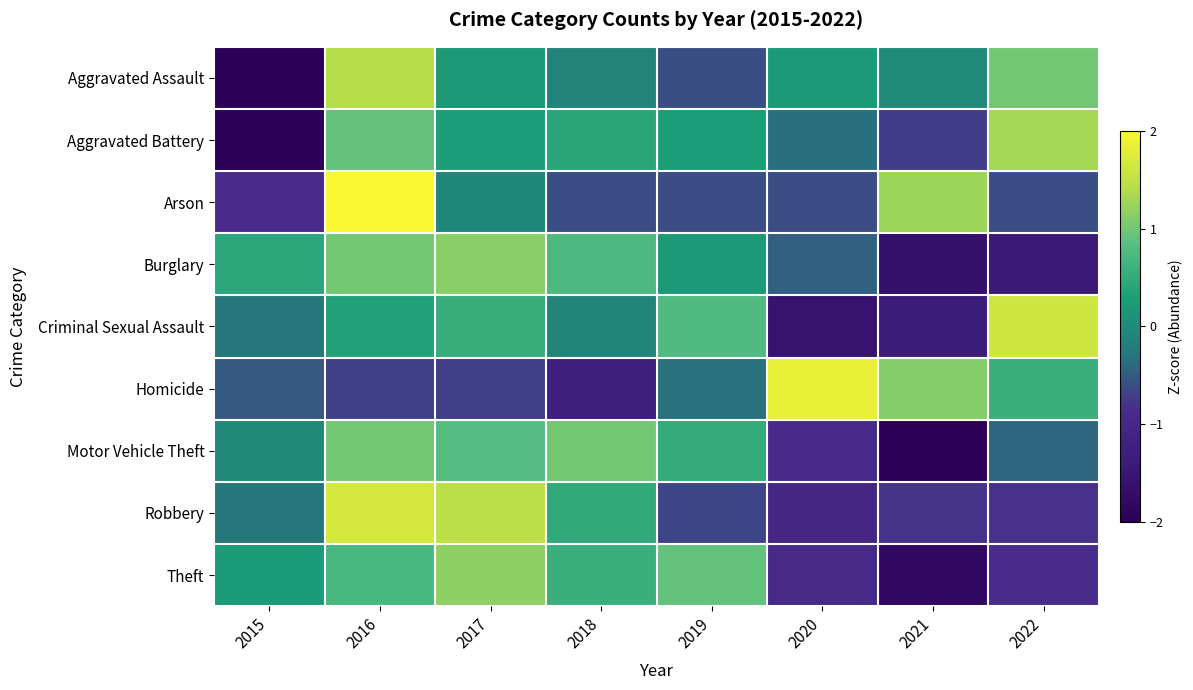

Which category has the highest value across all series?

2016